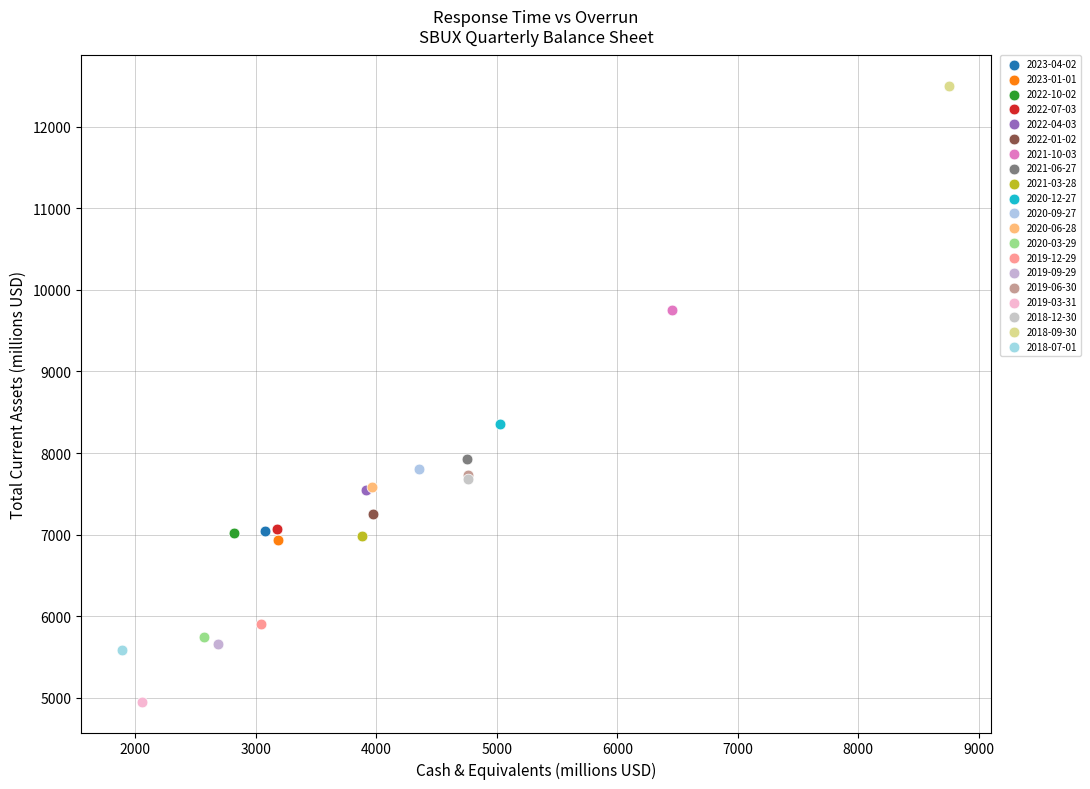

What are all the series names shown in the legend?

2023-04-02, 2023-01-01, 2022-10-02, 2022-07-03, 2022-04-03, 2022-01-02, 2021-10-03, 2021-06-27, 2021-03-28, 2020-12-27, 2020-09-27, 2020-06-28, 2020-03-29, 2019-12-29, 2019-09-29, 2019-06-30, 2019-03-31, 2018-12-30, 2018-09-30, 2018-07-01